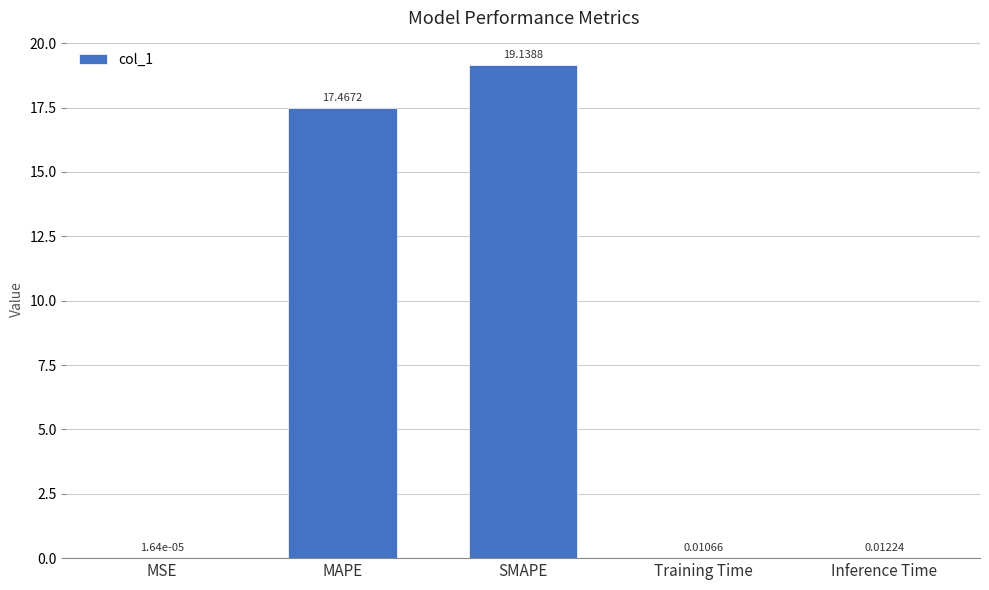

What is the sum of all values?

36.6